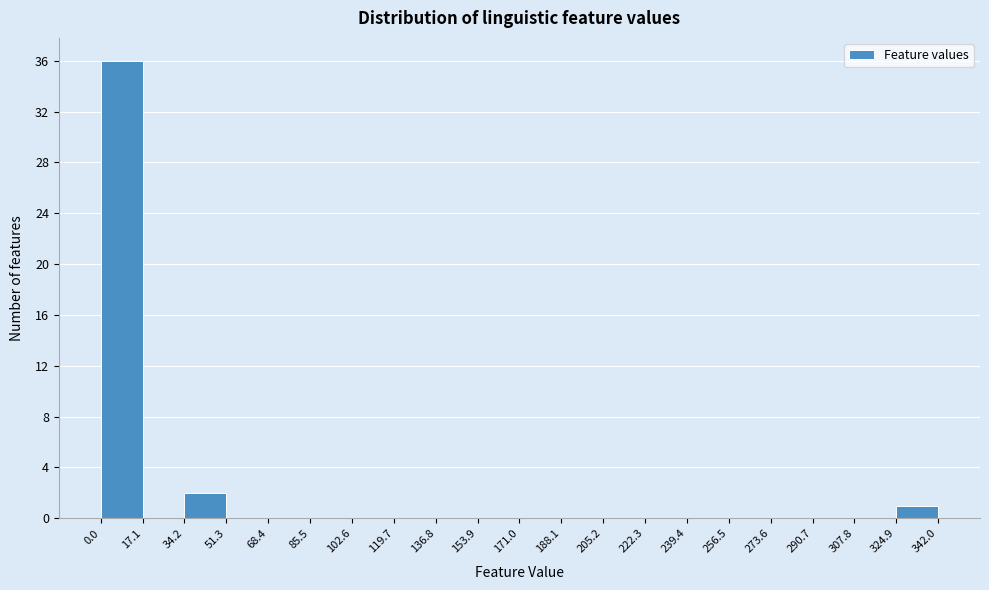

Reading left to right, transcribe this chart: for each bar, give the range it covers on the x-axis and its height. The values are not printed on the chart, so give them approximately, as read against the axis.

0.0 to 17.1: 36
17.1 to 34.2: 0
34.2 to 51.3: 2
51.3 to 68.4: 0
68.4 to 85.5: 0
85.5 to 102.6: 0
102.6 to 119.7: 0
119.7 to 136.8: 0
136.8 to 153.9: 0
153.9 to 171.0: 0
171.0 to 188.1: 0
188.1 to 205.2: 0
205.2 to 222.3: 0
222.3 to 239.4: 0
239.4 to 256.5: 0
256.5 to 273.6: 0
273.6 to 290.7: 0
290.7 to 307.8: 0
307.8 to 324.9: 0
324.9 to 342.0: 1